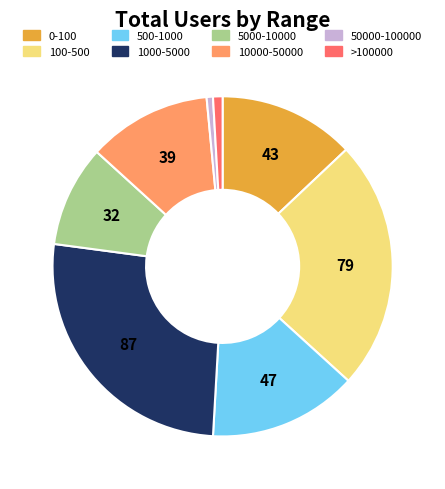

Is there a majority slice in this chart?

No